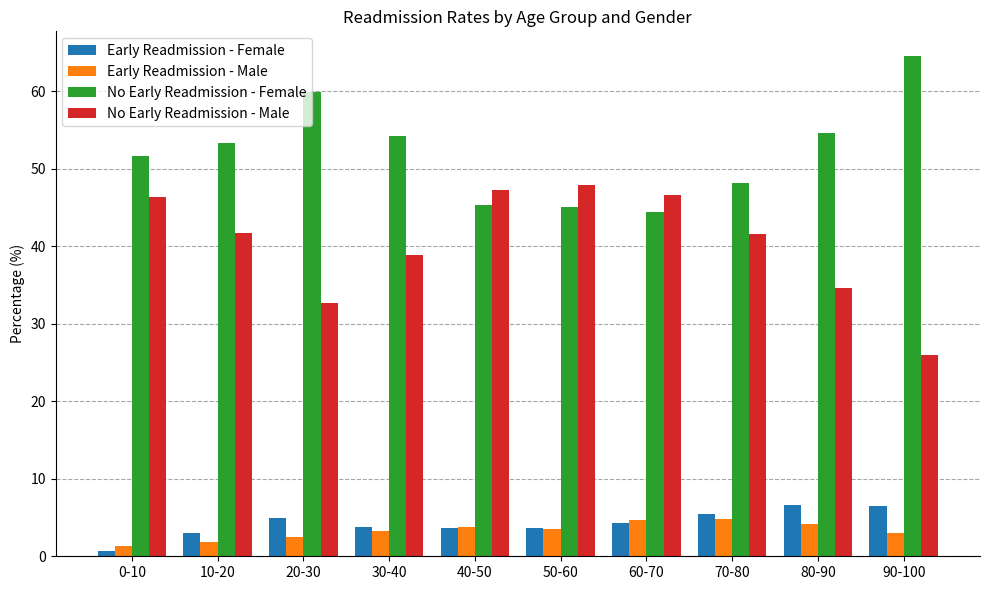

Is it true that Early Readmission - Male equals 2.3 at 70-80?

False